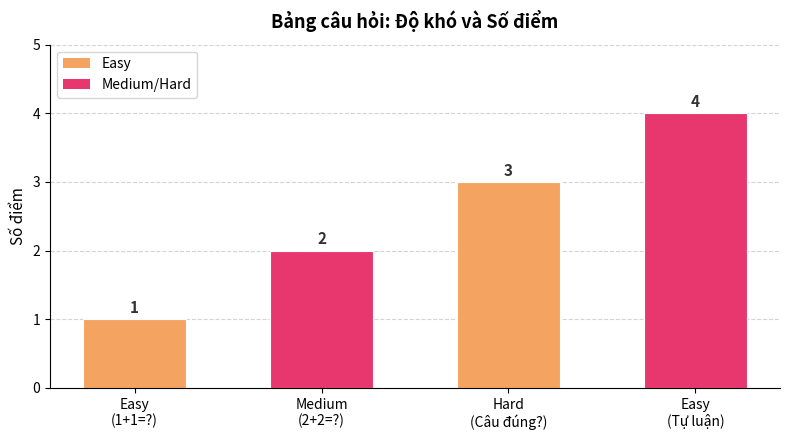

Count the values in the range 2 to 4.

3